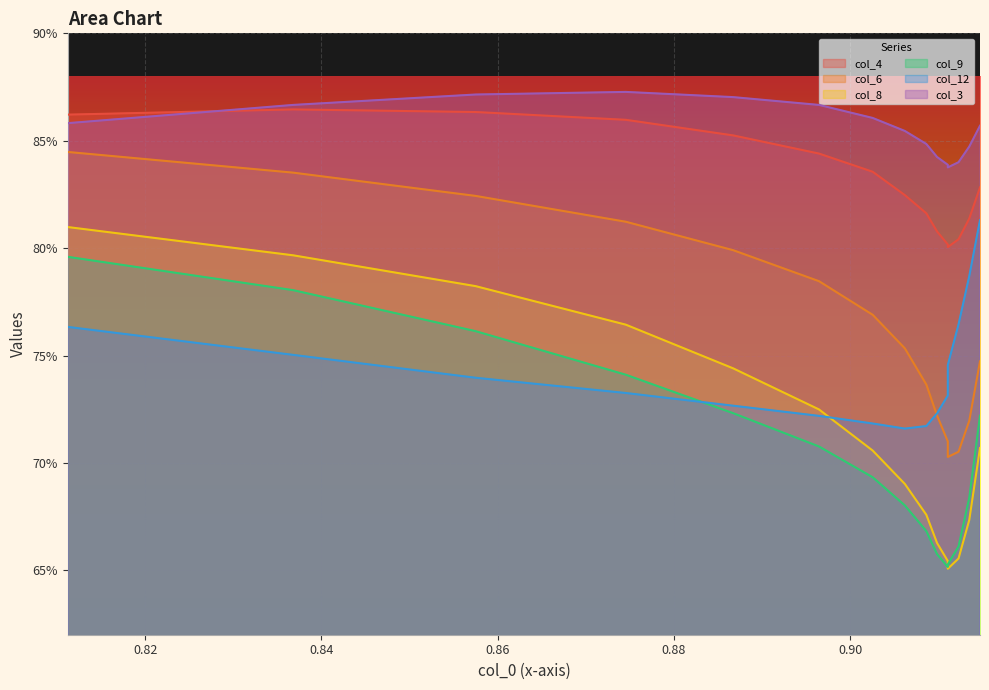

What is the difference between the highest and lowest values at 0.82?

0.1